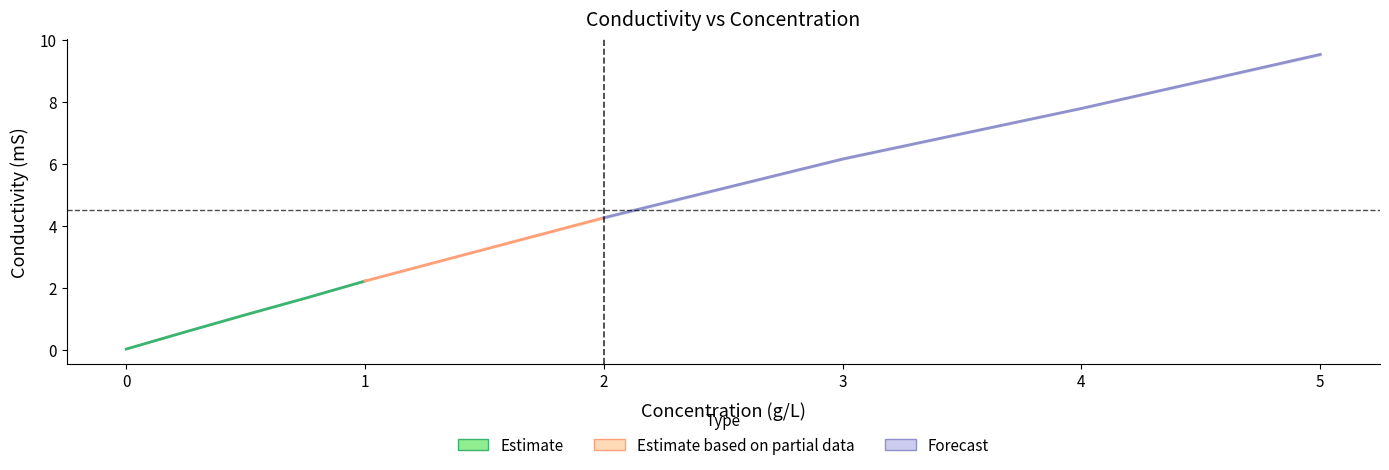

Is it true that Average (mS) equals 6.2 at 3.0?

True